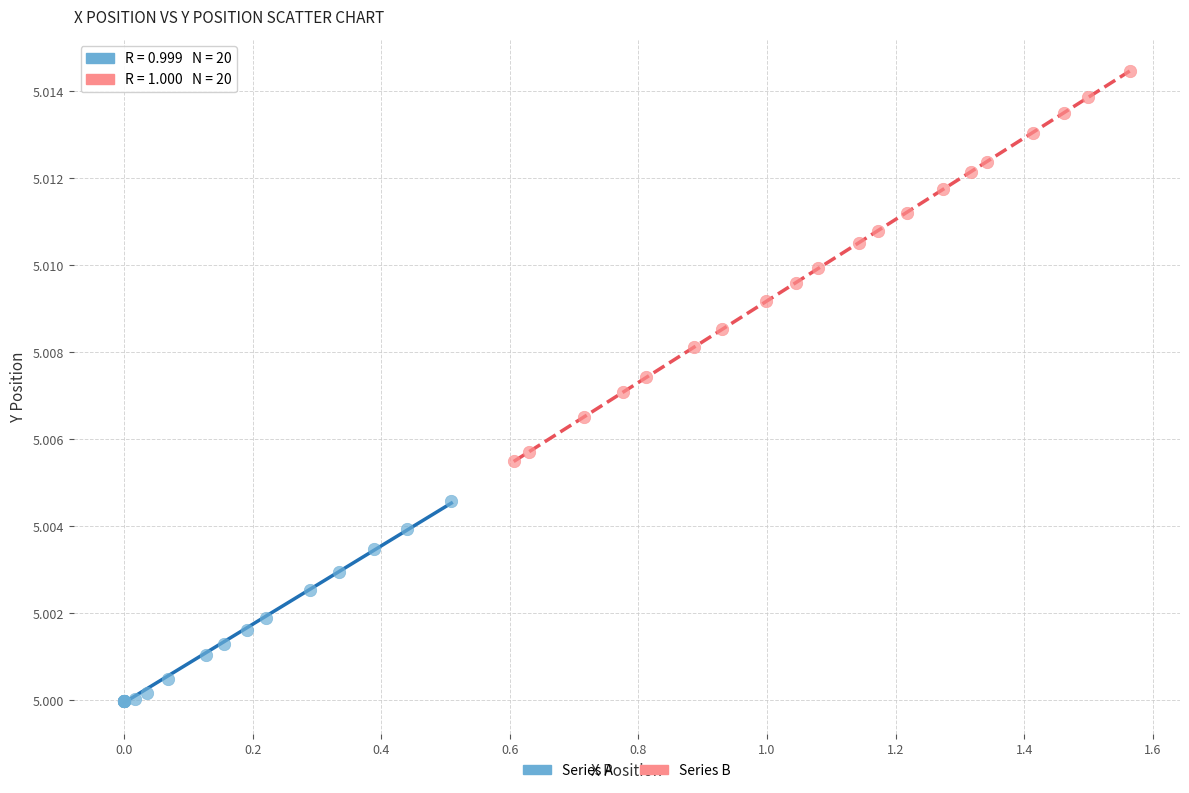

Which series has the widest spread of Y values?

Series B